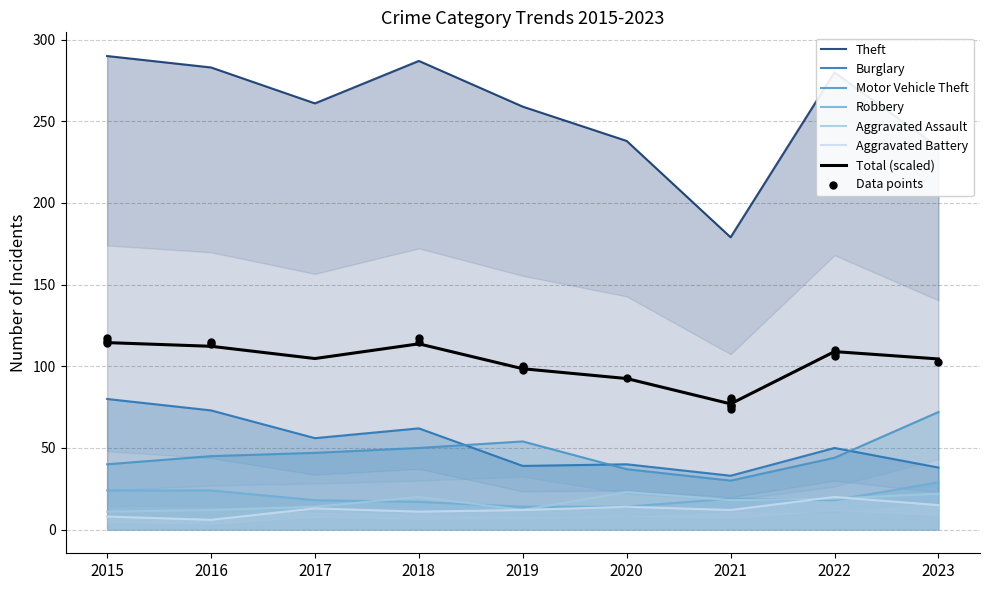

At how many categories does at least one series exceed 252?

6